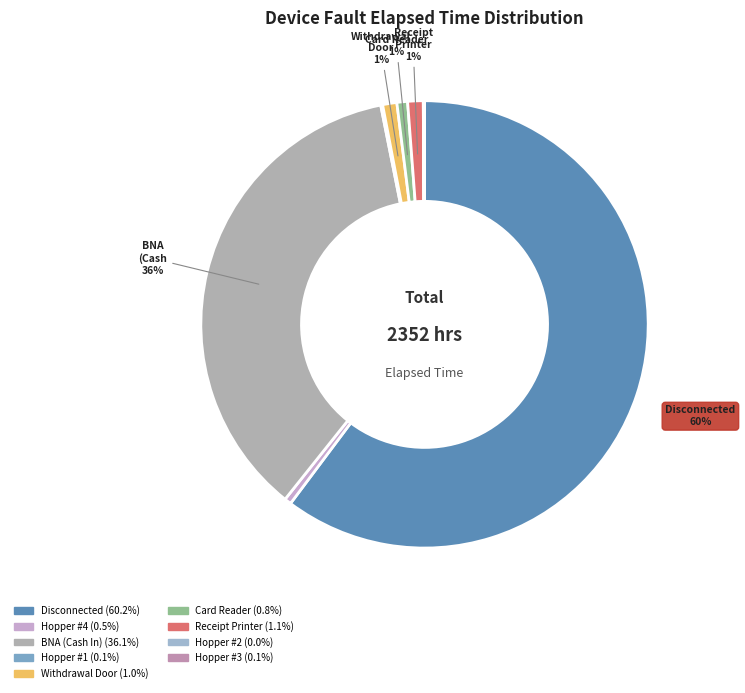

How many slices are in this pie chart?

9